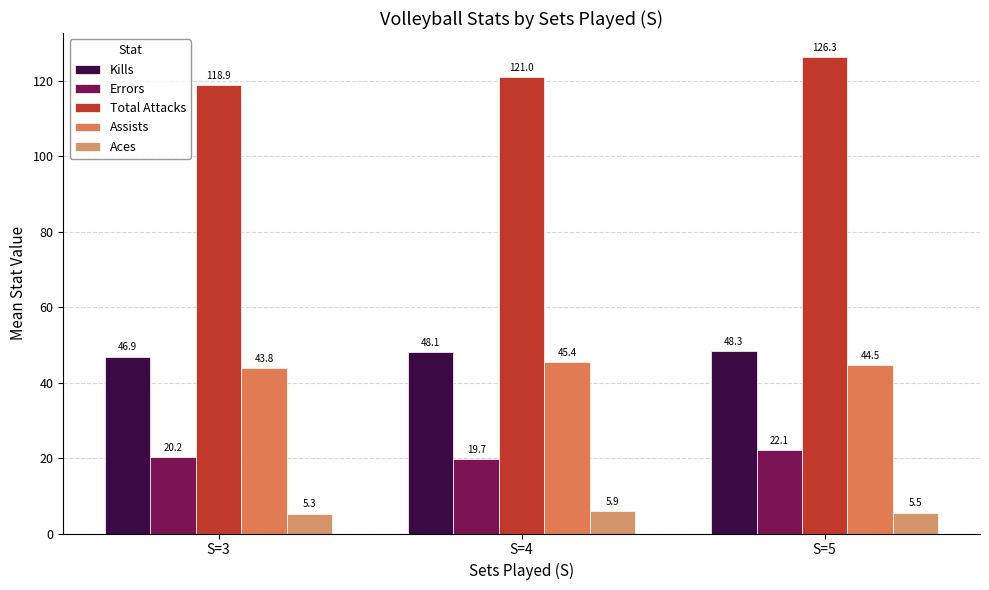

Is the value of Kills at S=5 greater than the value of Errors at S=4?

Yes